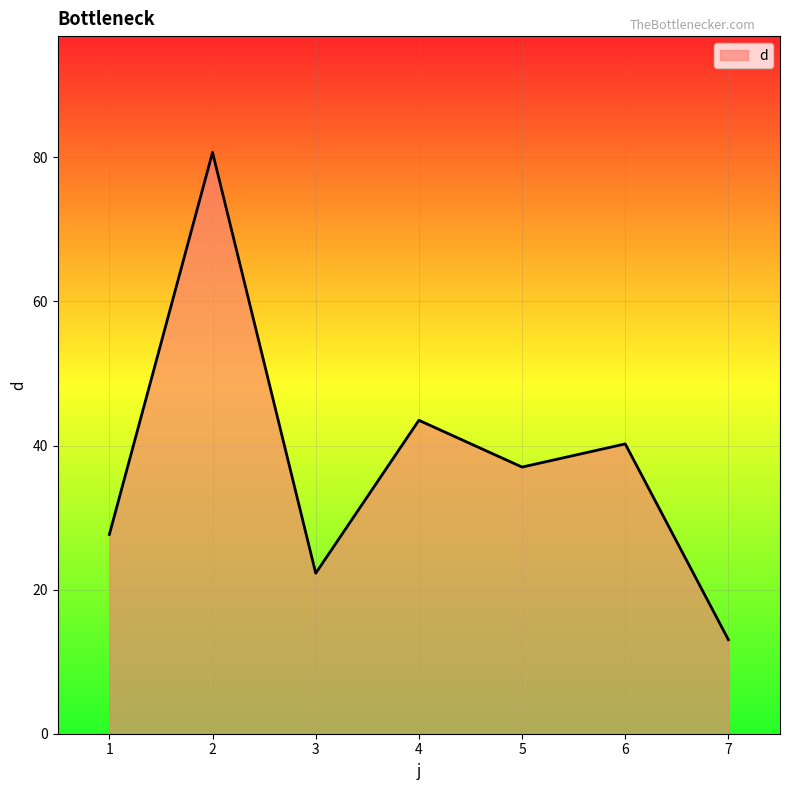

Reading left to right, extract all data points from this chart.

27.7	80.7	22.3	43.5	37.0	40.2	13.0